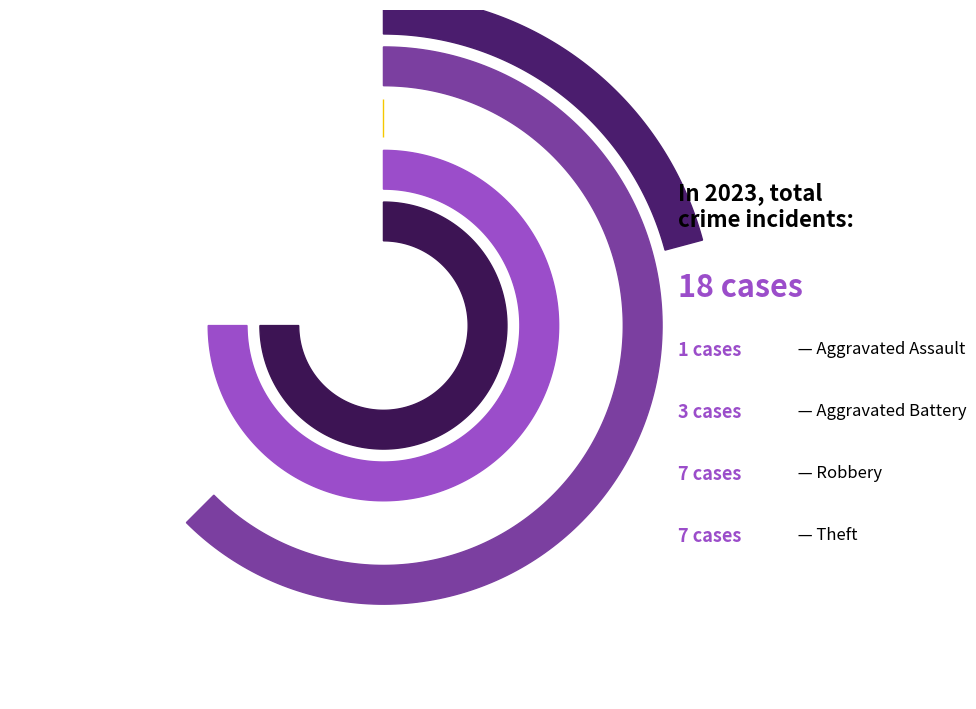

The Robbery slice represents 53% of the pie. True or false?

False